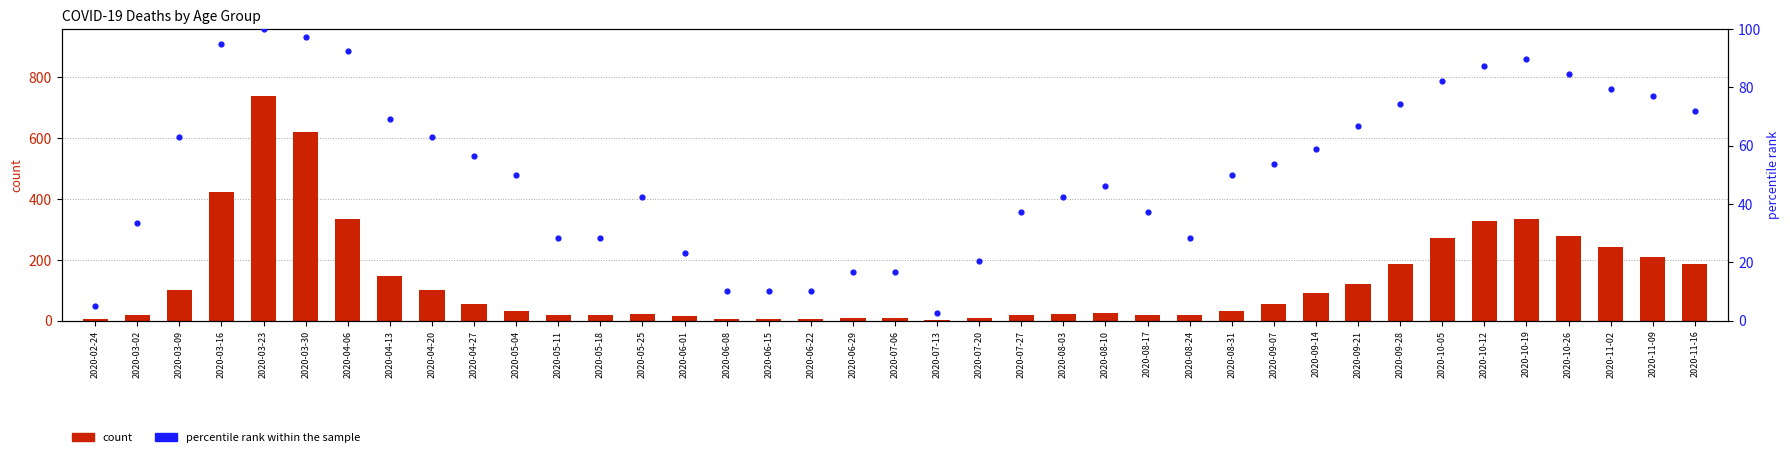

At which category is the sum across all series the highest?

2020-03-23